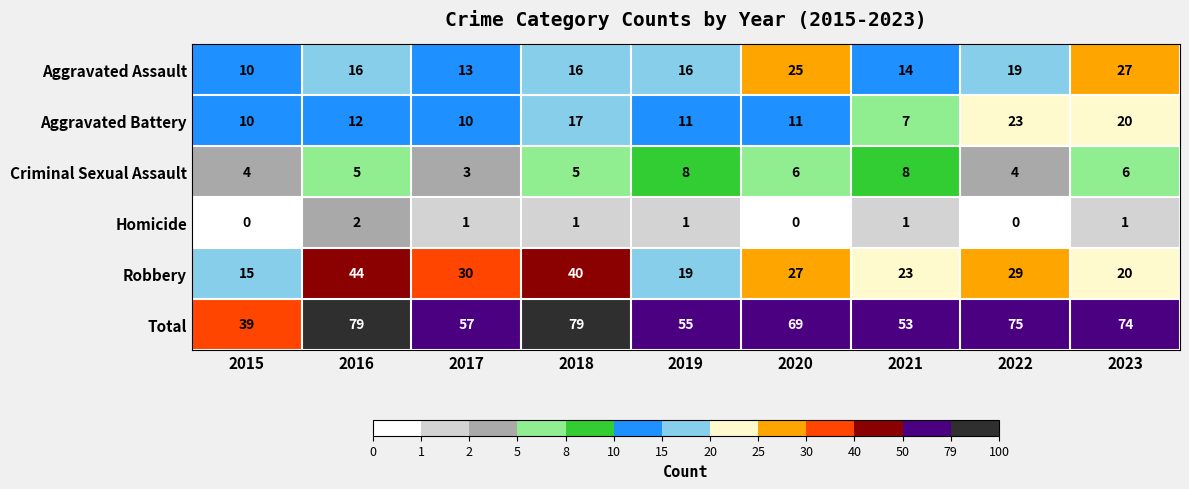

What value does the Aggravated Assault series have at 2018, to the nearest 10?

20